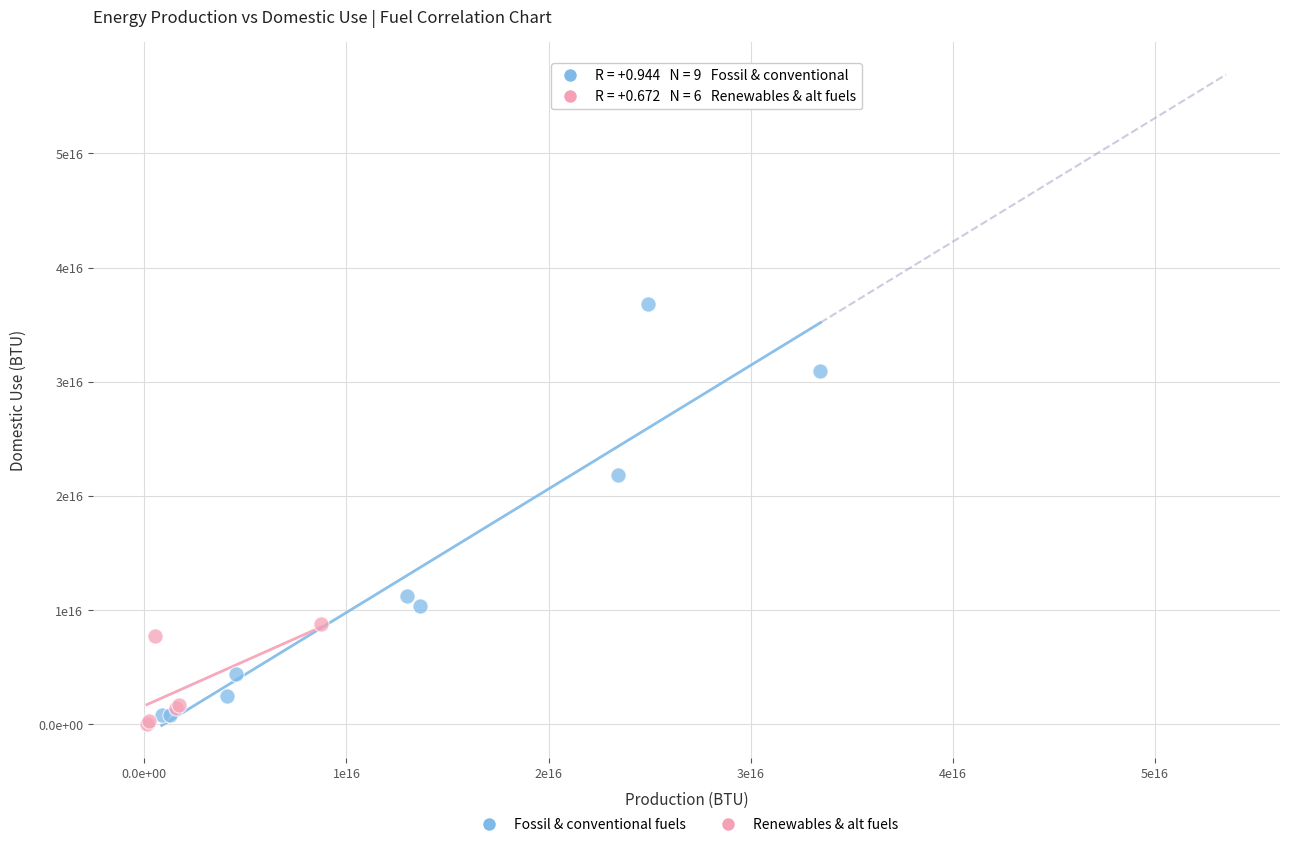

What are all the series names shown in the legend?

Fossil & conventional fuels, Renewables & alt fuels